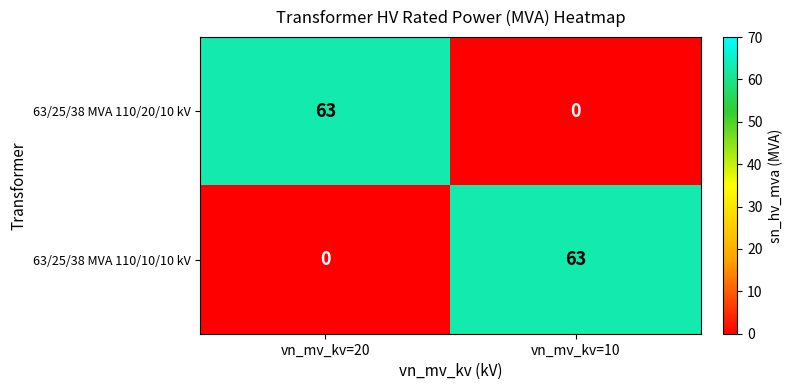

The 63/25/38 MVA 110/10/10 kV series shows 15 at vn_mv_kv=10. True or false?

False